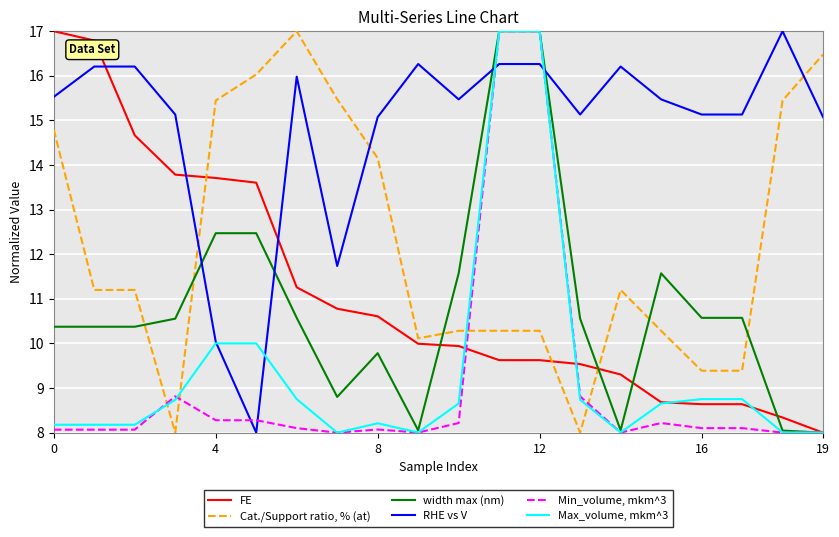

How many intersections are there between width max (nm) and Cat./Support ratio, % (at)?

6